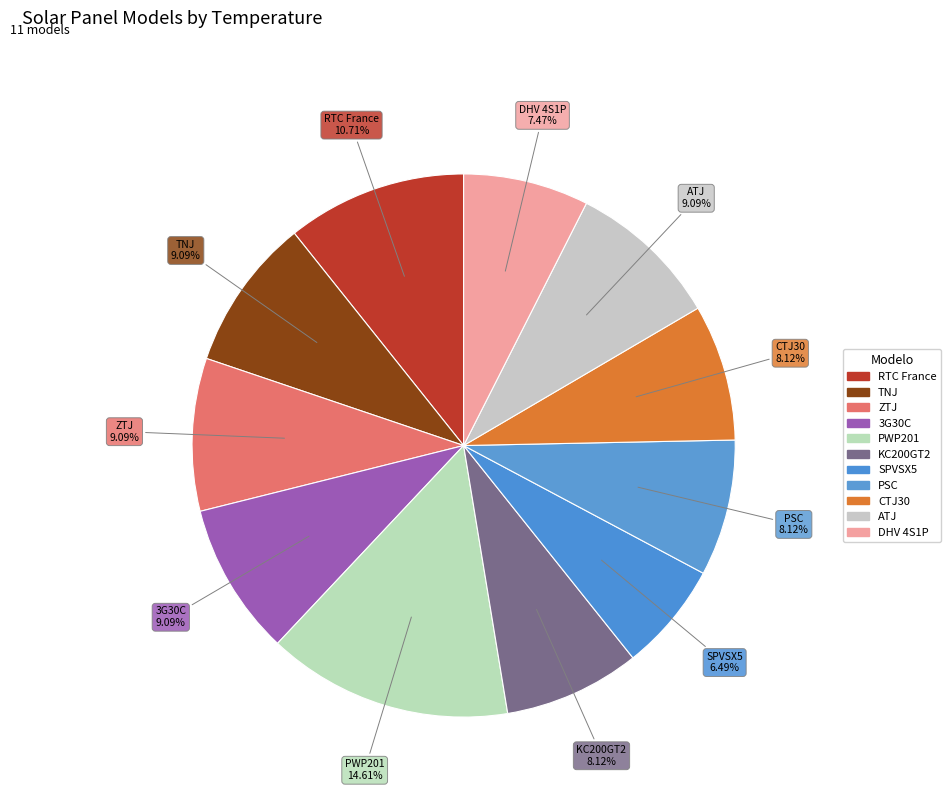

Is it true that KC200GT2 is 8% of the pie?

True